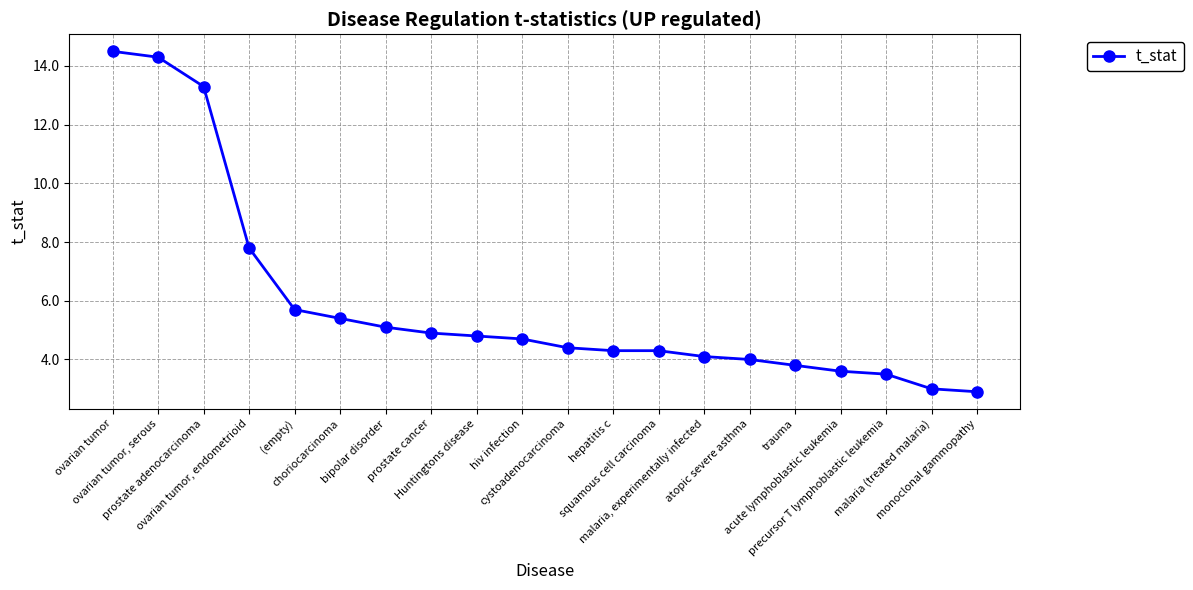

What is the difference between the second highest and minimum values?

11.4